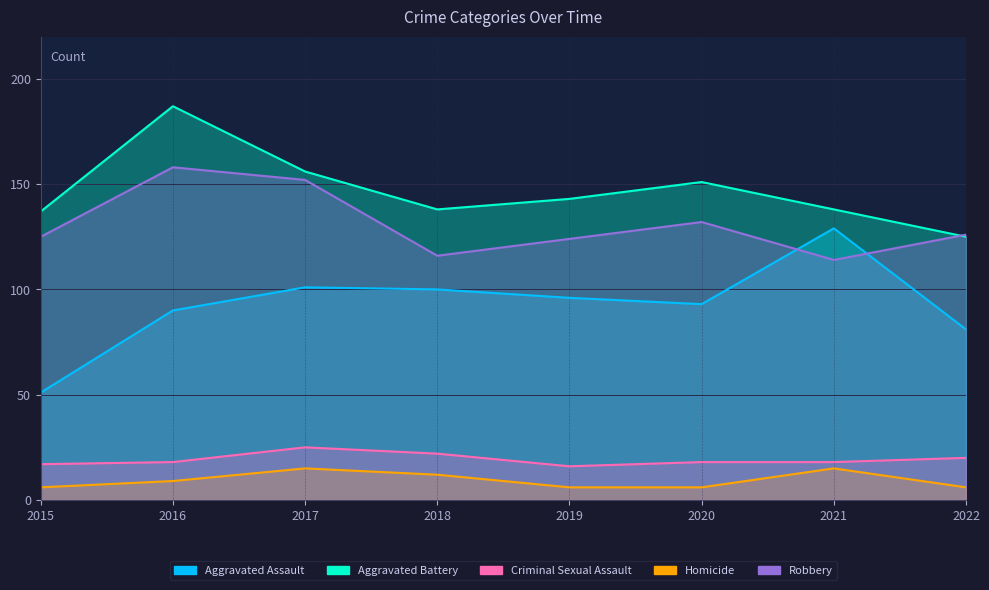

Where is the first local minimum for Aggravated Assault?

2020